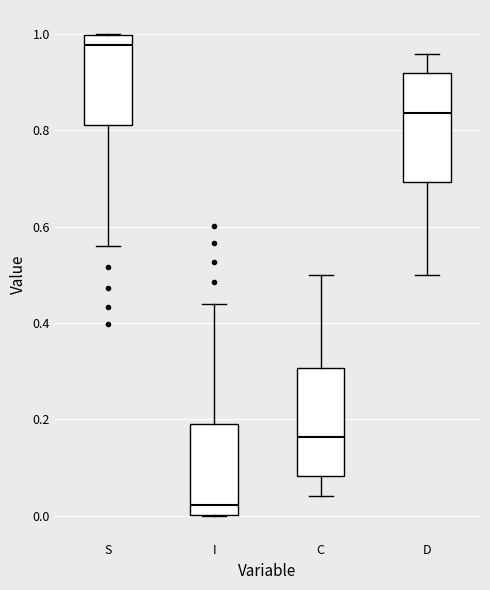

Where is the upper edge of the box for C on the y-axis? The values are not printed on the chart, so give them approximately, as read against the axis.

0.30